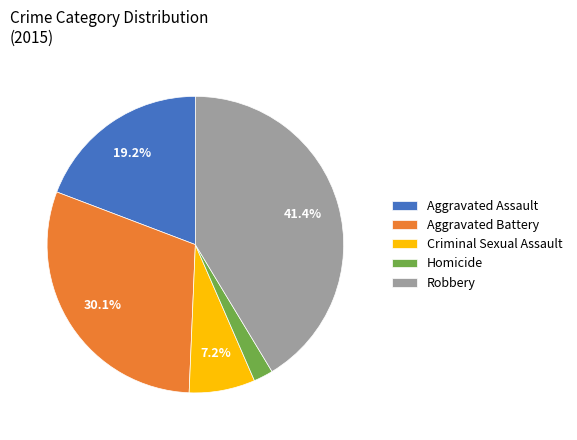

Does Aggravated Assault represent more than half of the total?

No